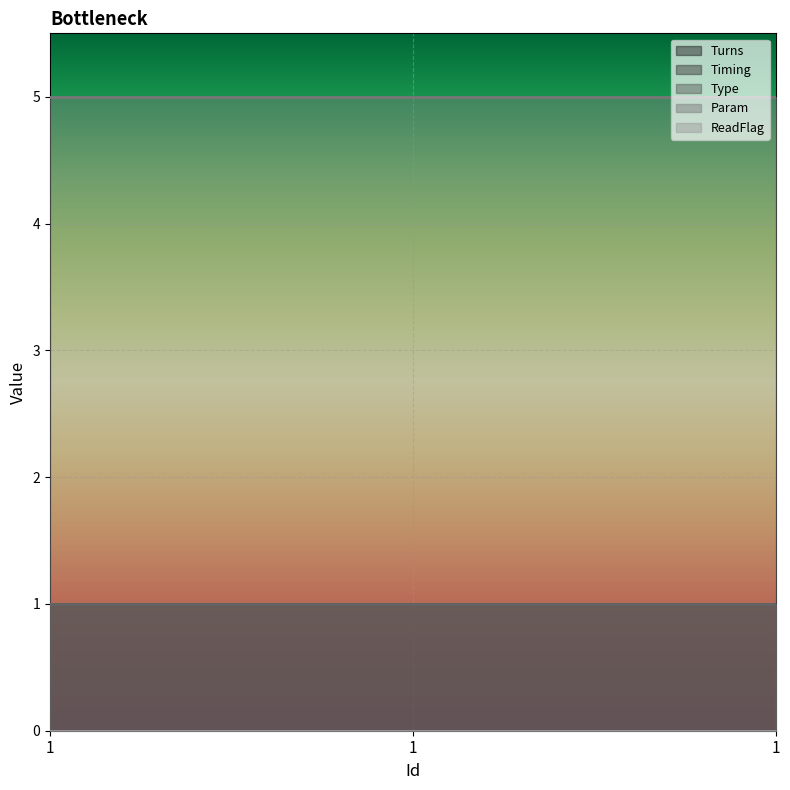

Which category has the highest value across all series?

1